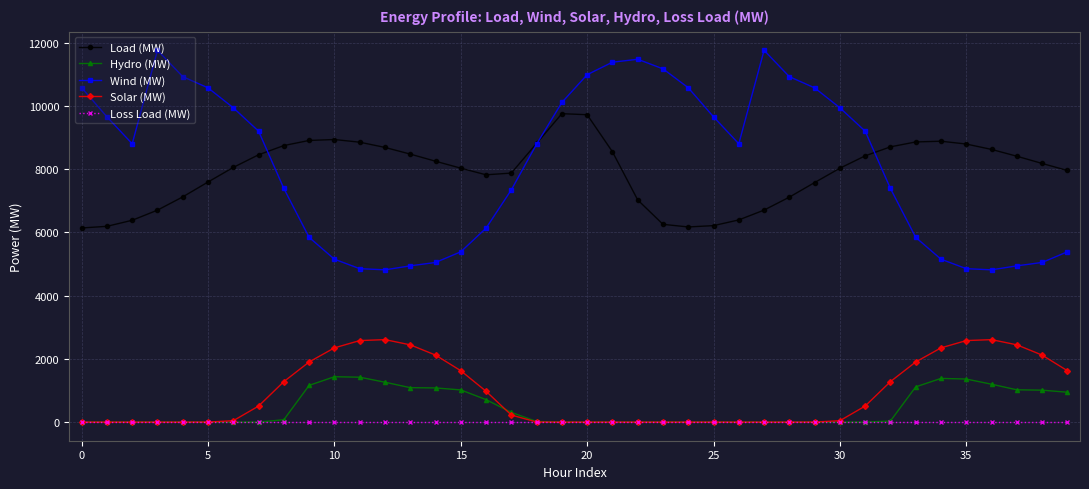

Which series has the widest spread of values?

Wind (MW)